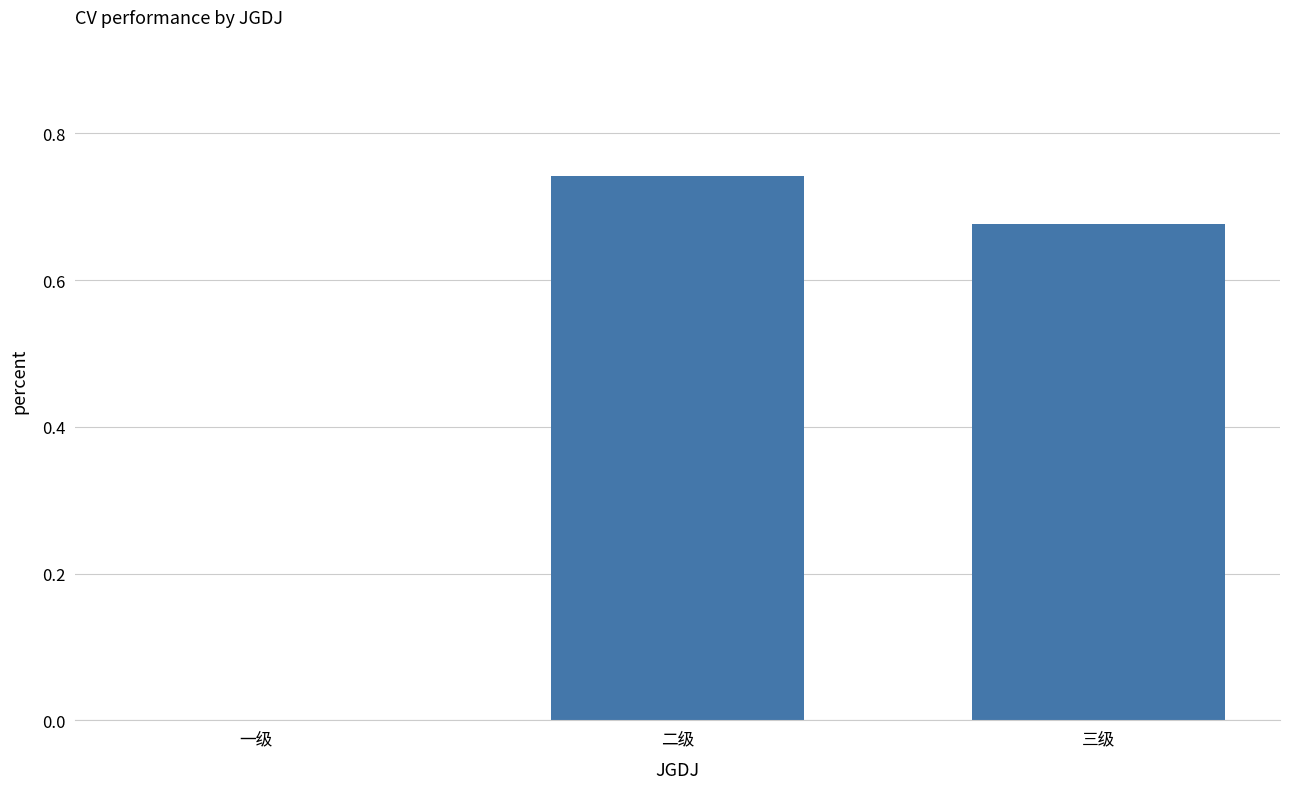

Which has a higher value, 三级 or 二级?

二级